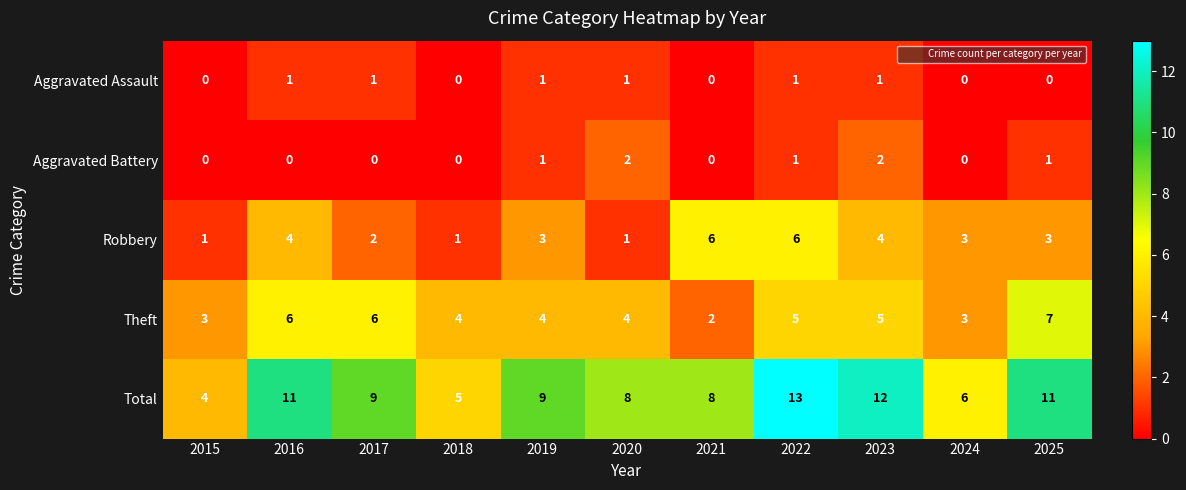

Rank the series by their maximum value, from lowest to highest.

Aggravated Assault, Aggravated Battery, Robbery, Theft, Total